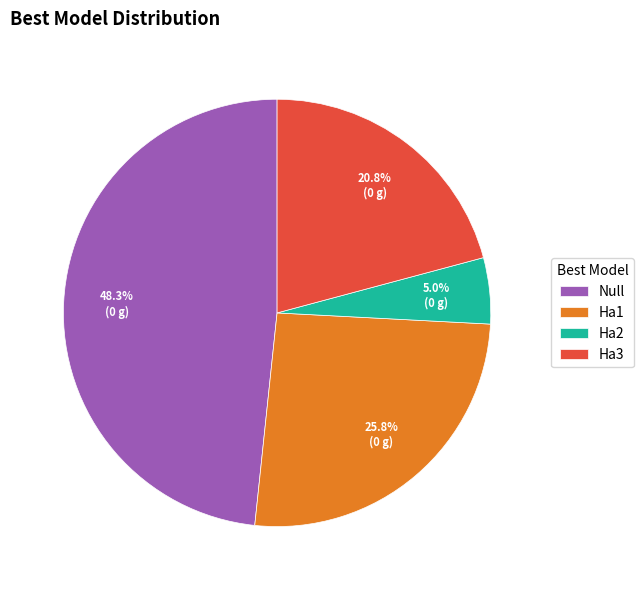

Approximately how many times larger is the value at Null compared to Ha2?

9.7